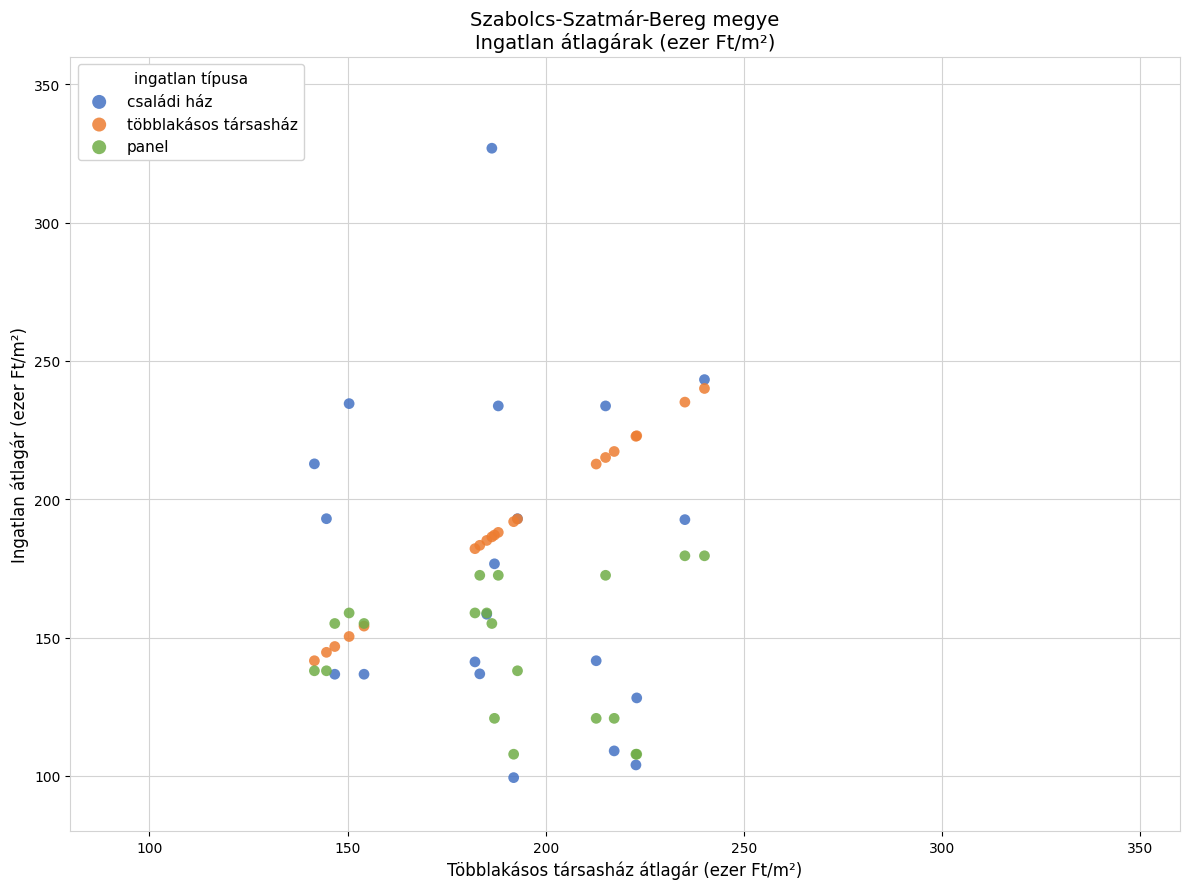

Which series has the largest Y range (max minus min)?

családi ház